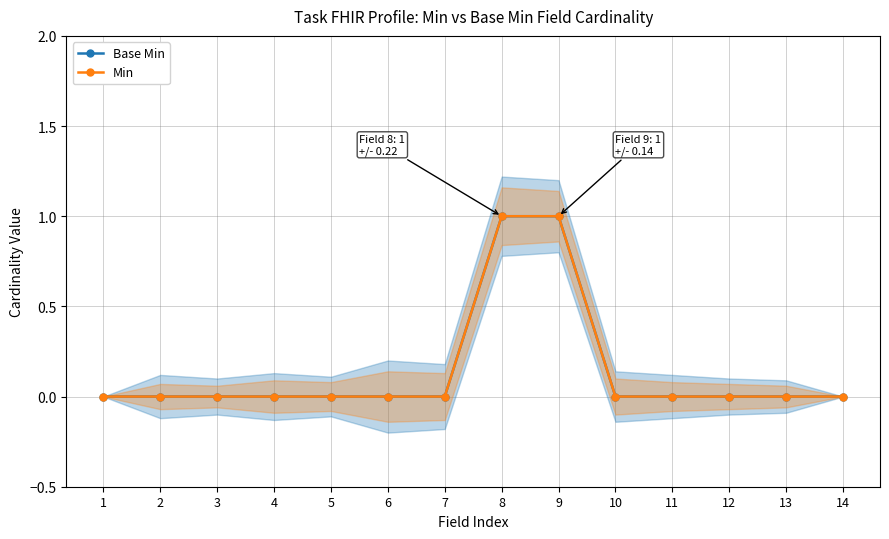

True or false: Min and Base Min intersect in this chart.

False